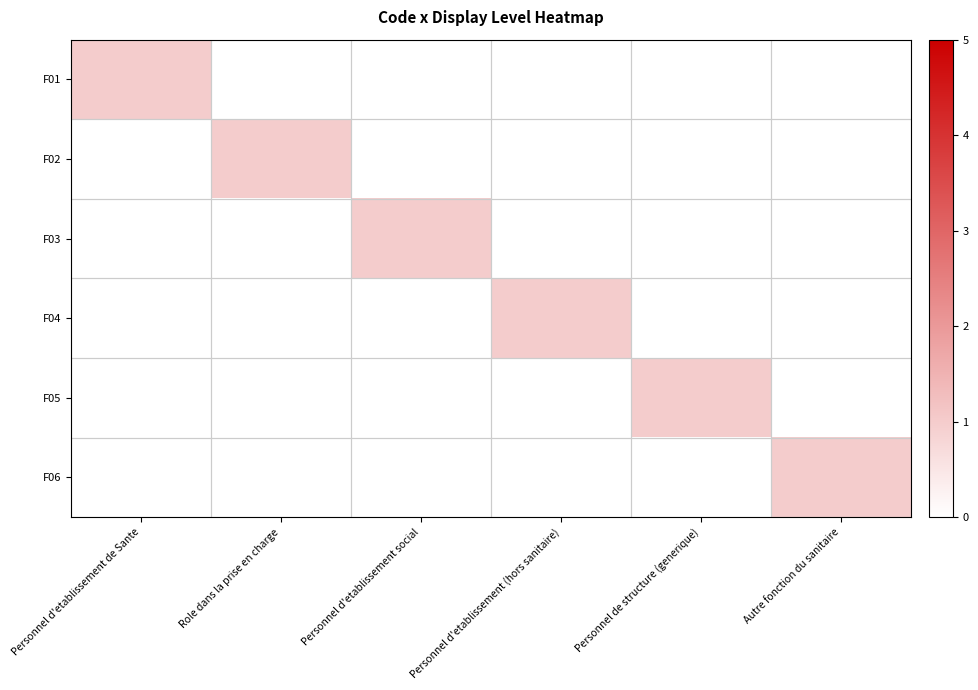

How many data points does each series have?

6